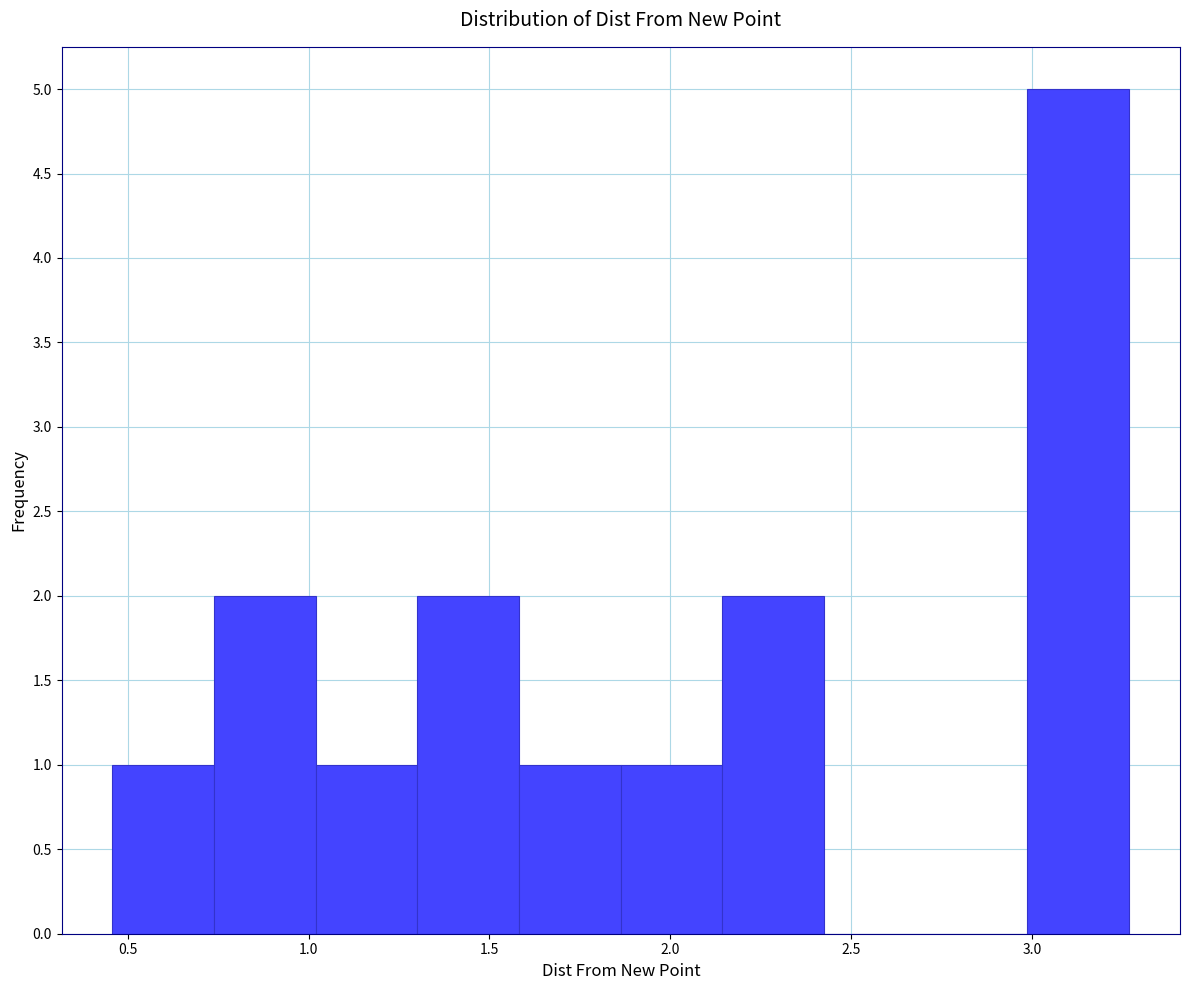

What is the height of the bar covering 1.30 to 1.60 on the x-axis? Neither the bar edges nor the heights are printed on the chart, so give them approximately, as read against the axes.

2